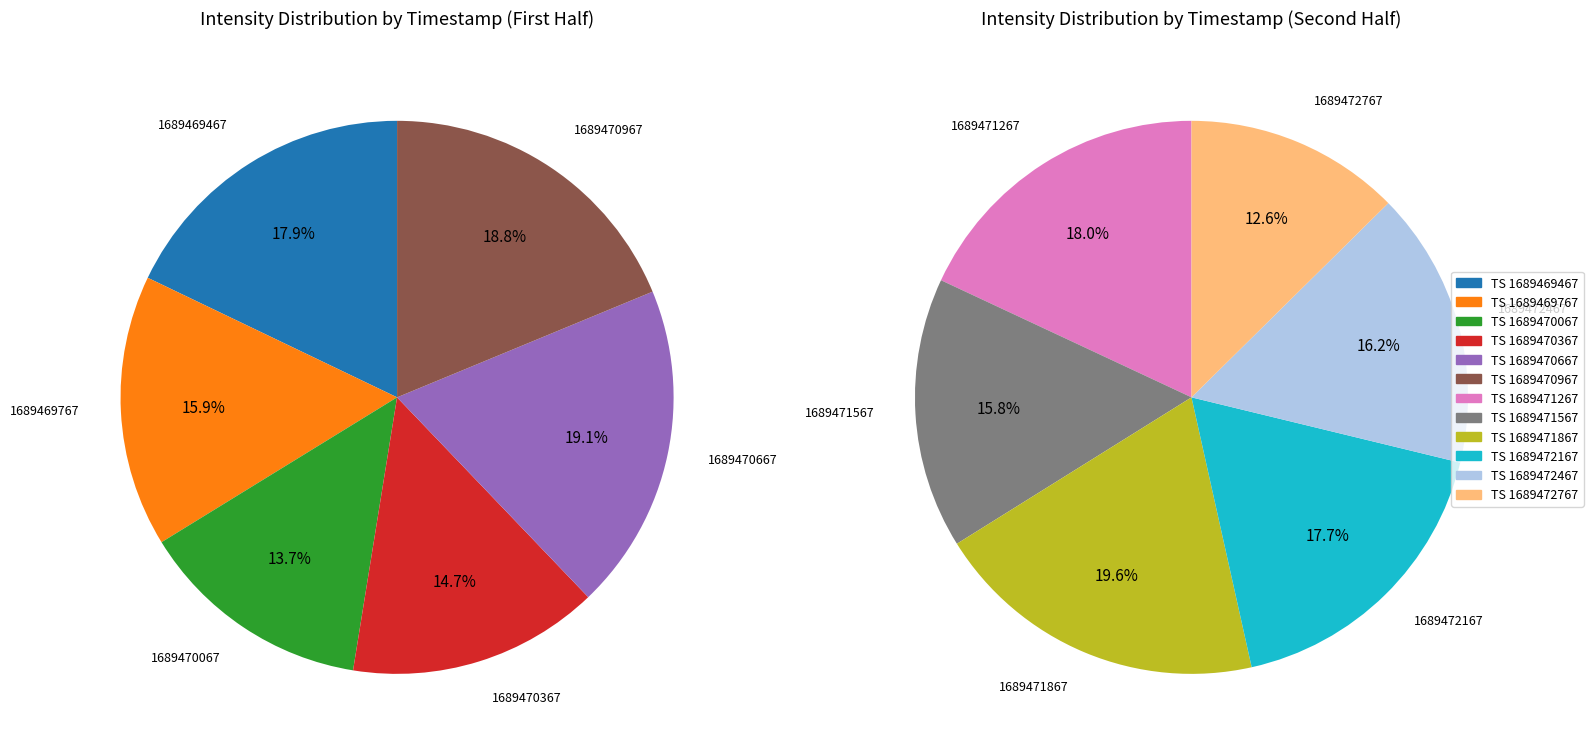

How many segments does this pie chart have?

12